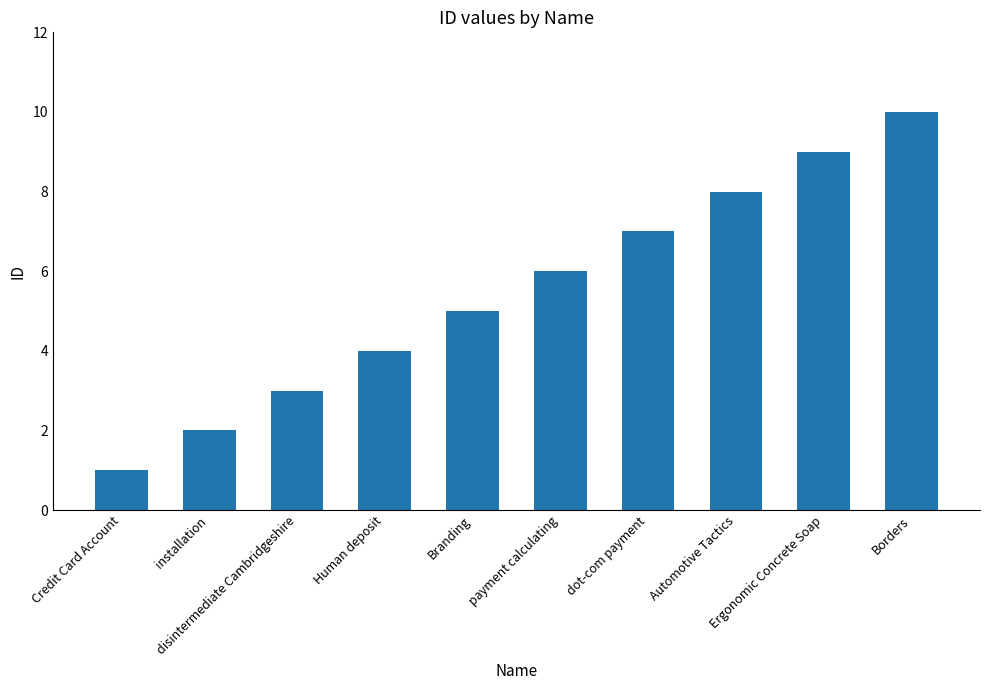

Which has a higher value, disintermediate Cambridgeshire or Automotive Tactics?

Automotive Tactics